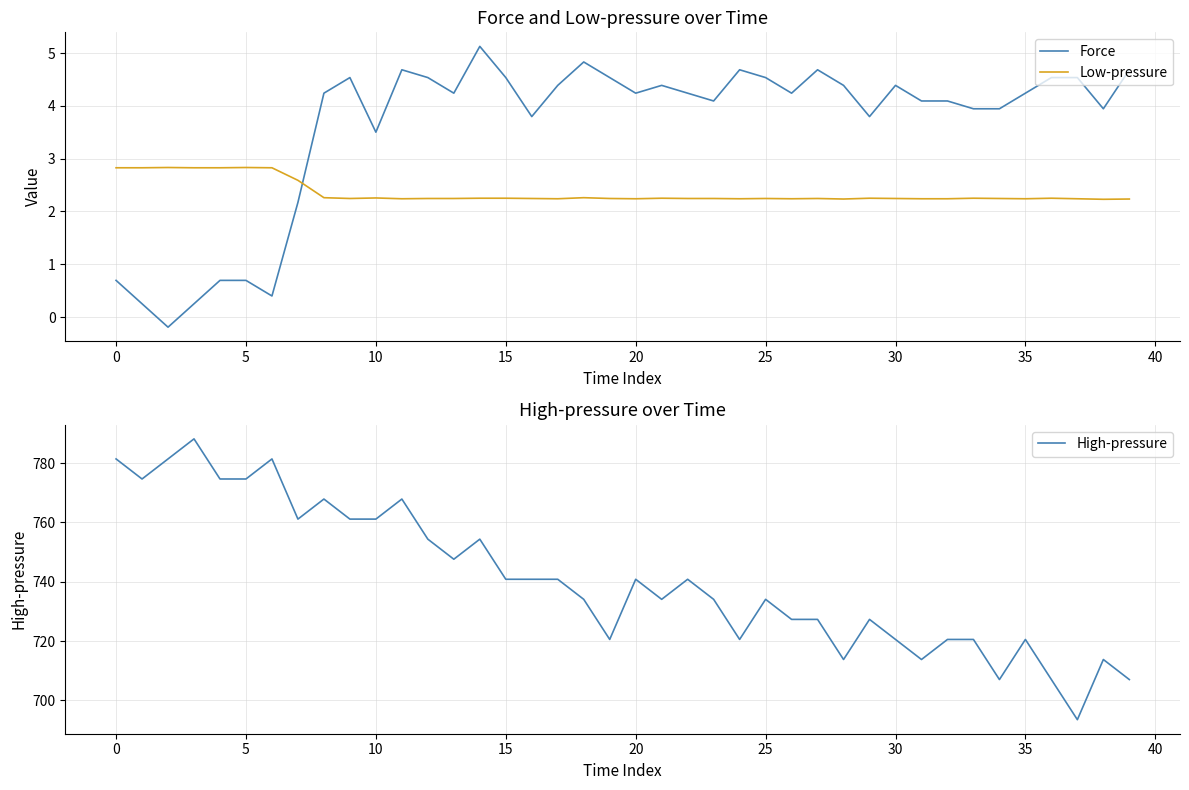

What is the average value of the High-pressure series?

740.8